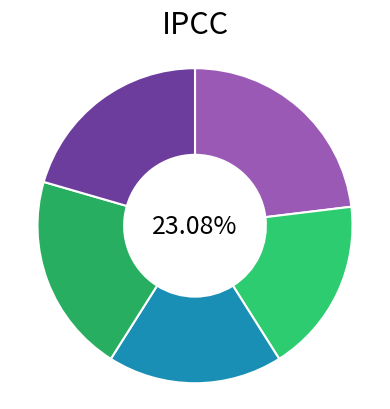

To the nearest percent, what is the average slice percentage?

20%